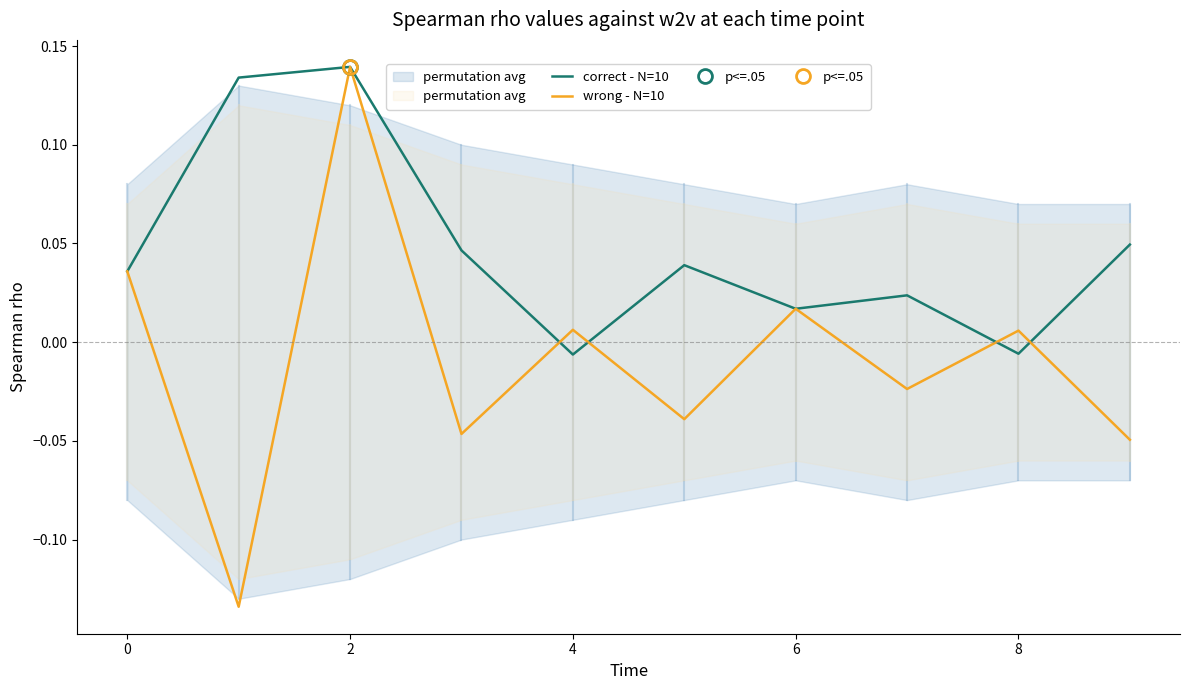

What is the minimum value shown in the chart?

-0.1